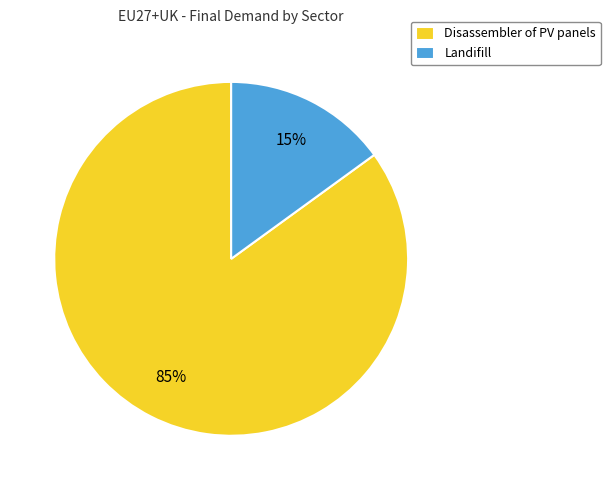

To the nearest percent, what is the difference between the Disassembler of PV panels and Landifill slice percentages?

70%